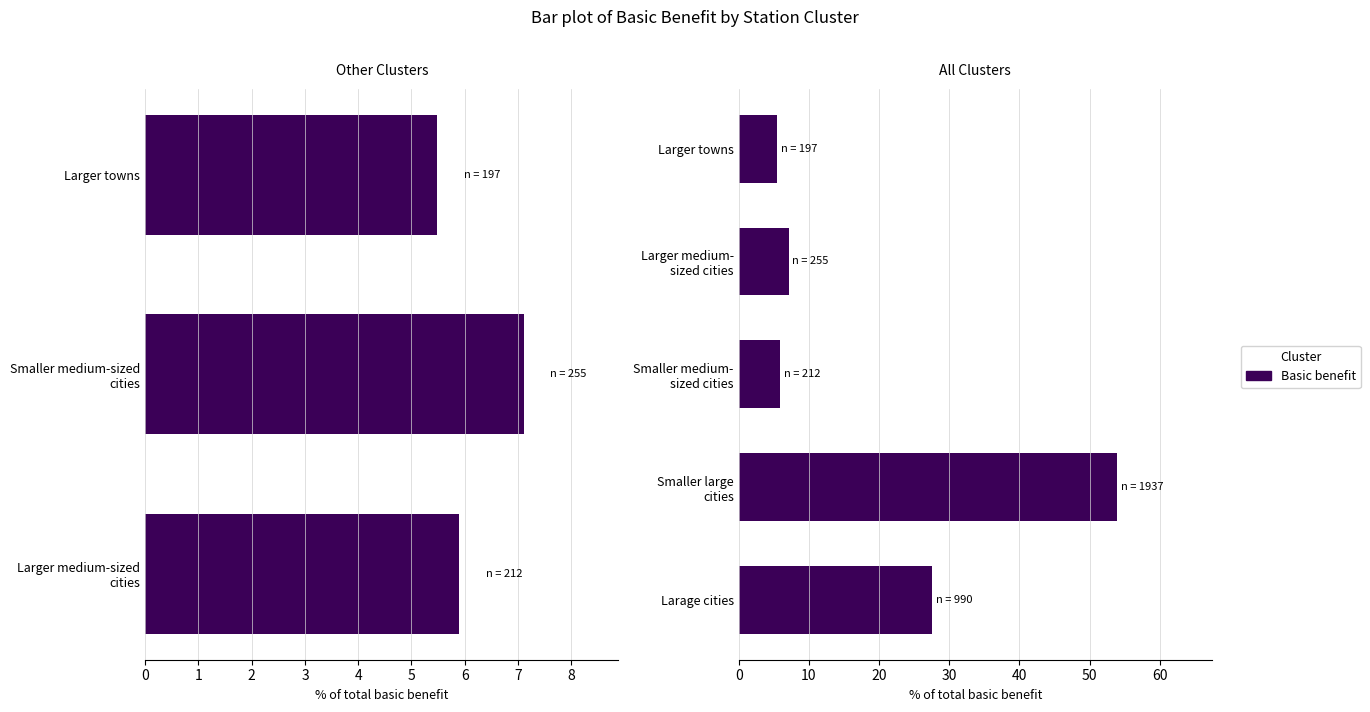

What is the difference between the values at Smaller large cities and Smaller medium- sized cities?

48.0